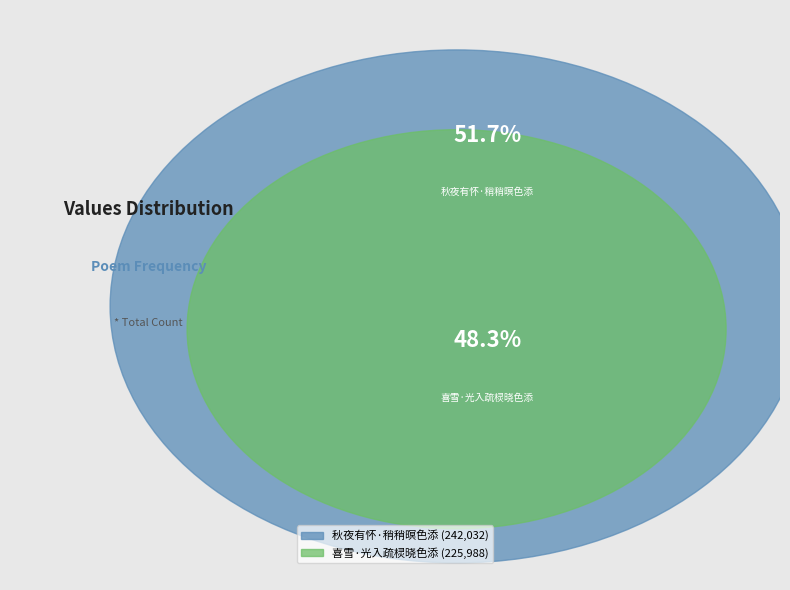

Which slice is the smallest?

喜雪·光入疏棂晓色添